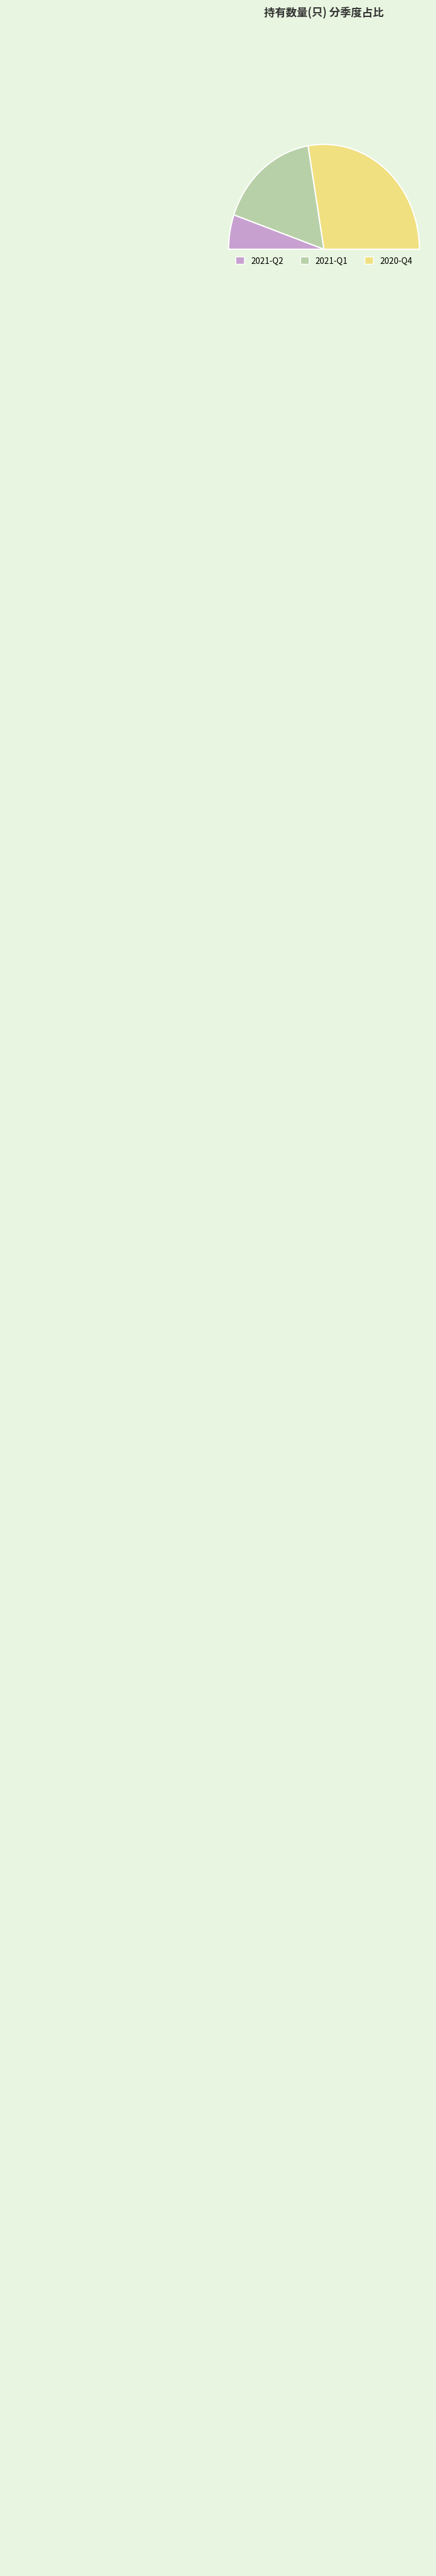

What percentage is the 2020-Q4 slice, to the nearest percent?

55%